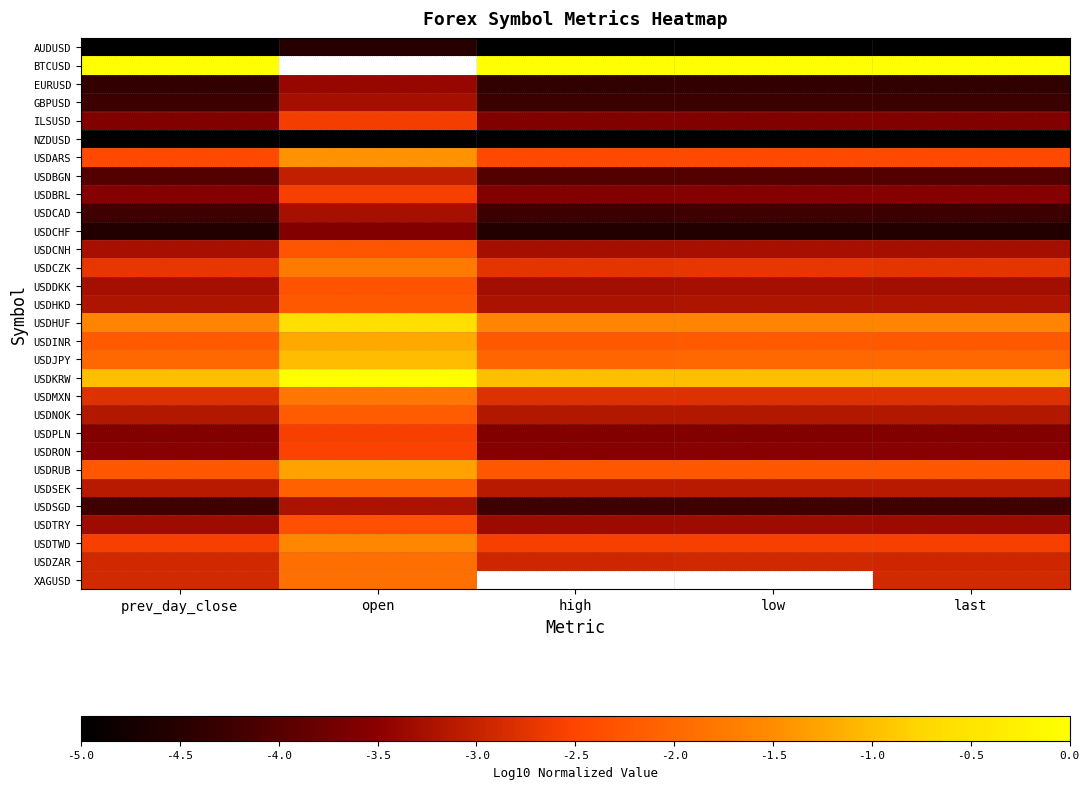

Count the number of categories in the chart.

5